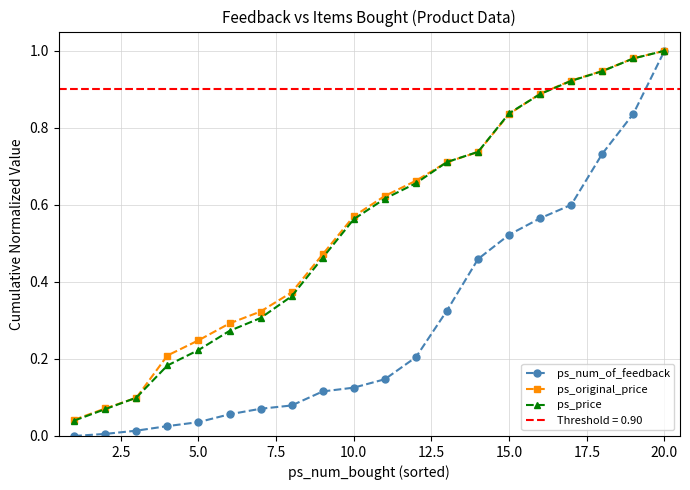

Which category has the highest value in the ps_num_of_feedback series?

20.0